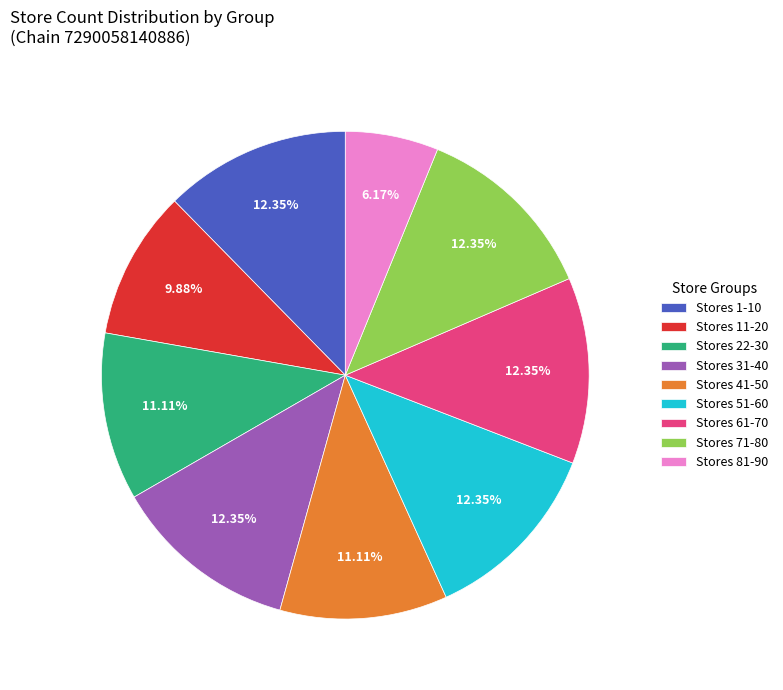

Does any single category account for the majority?

No